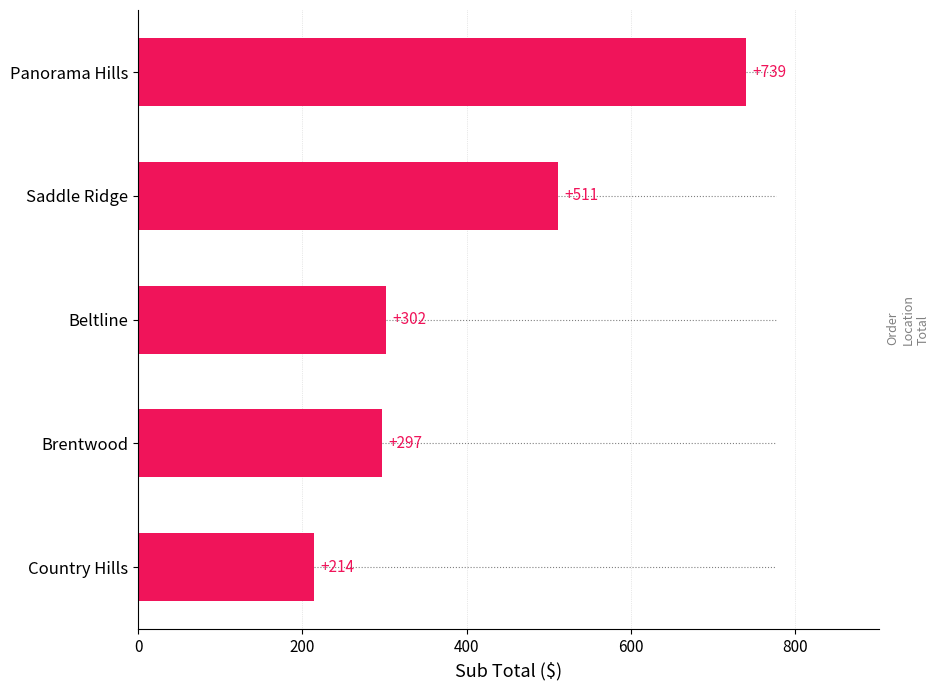

How many values are below 301?

2